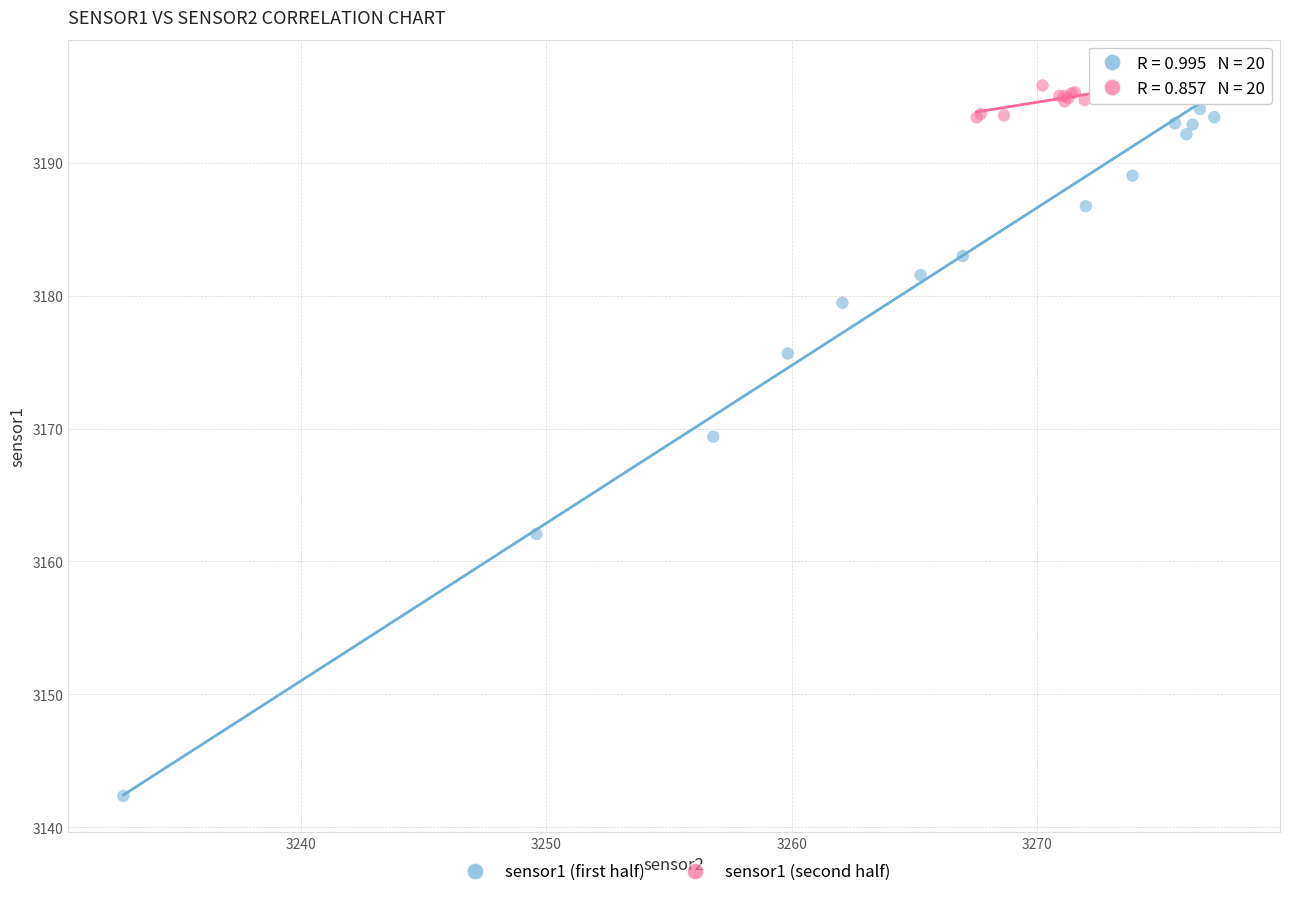

Which series has the widest spread of Y values?

sensor1 (first half)